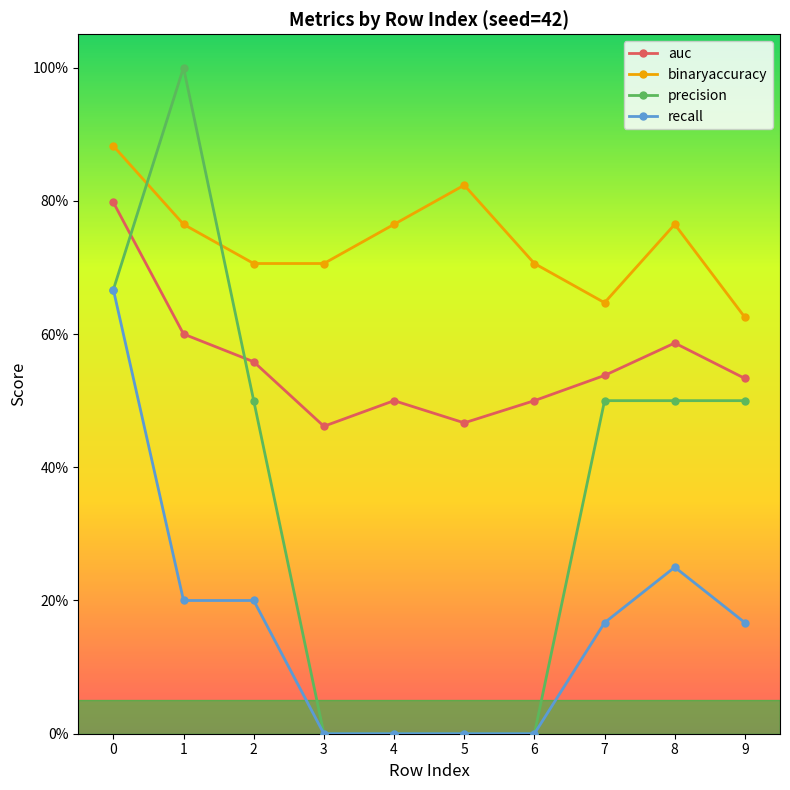

Is this an area chart (filled region under the line)?

No